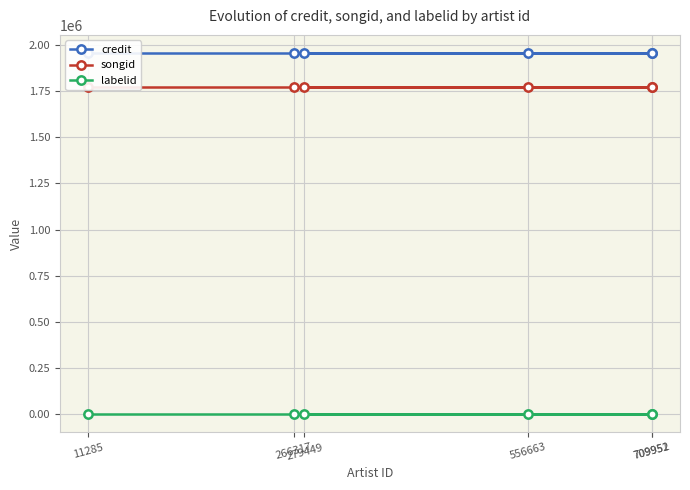

True or false: songid and labelid cross at least once.

False